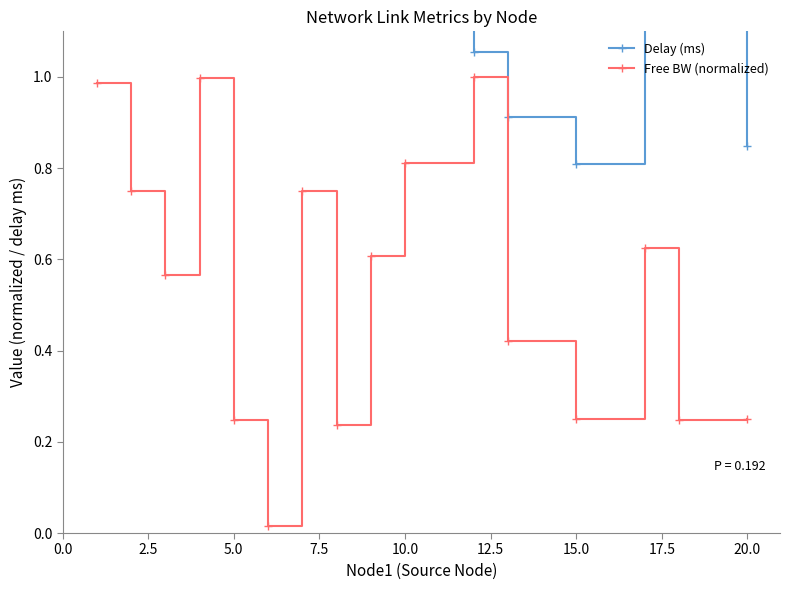

What are all the series names shown in the legend?

Delay (ms), Free BW (normalized)